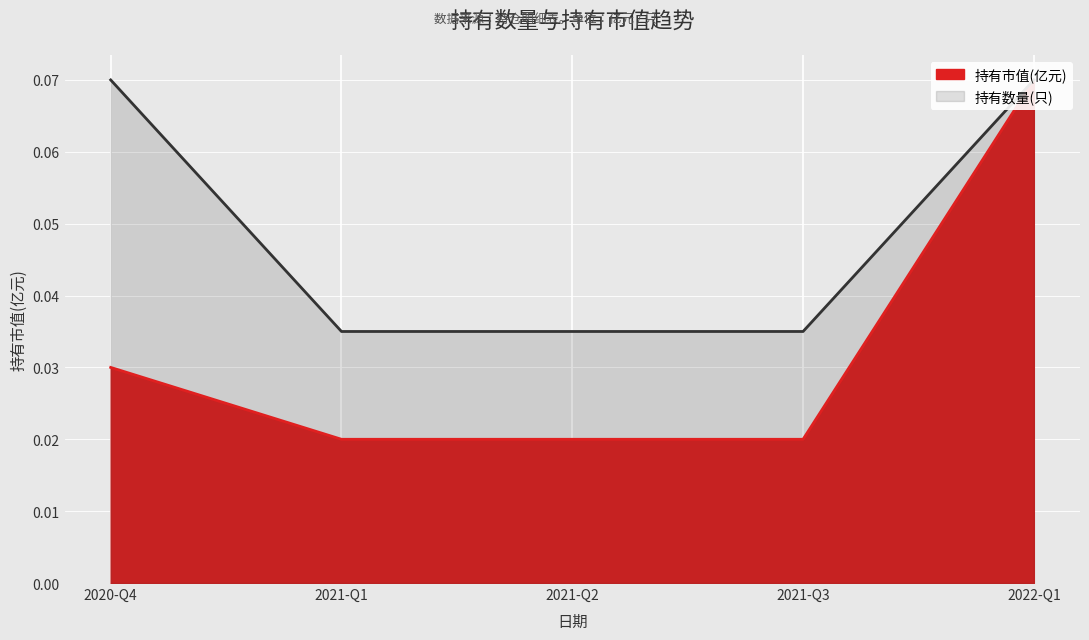

Between 2021-Q2 and 2020-Q4, which is larger?

2020-Q4